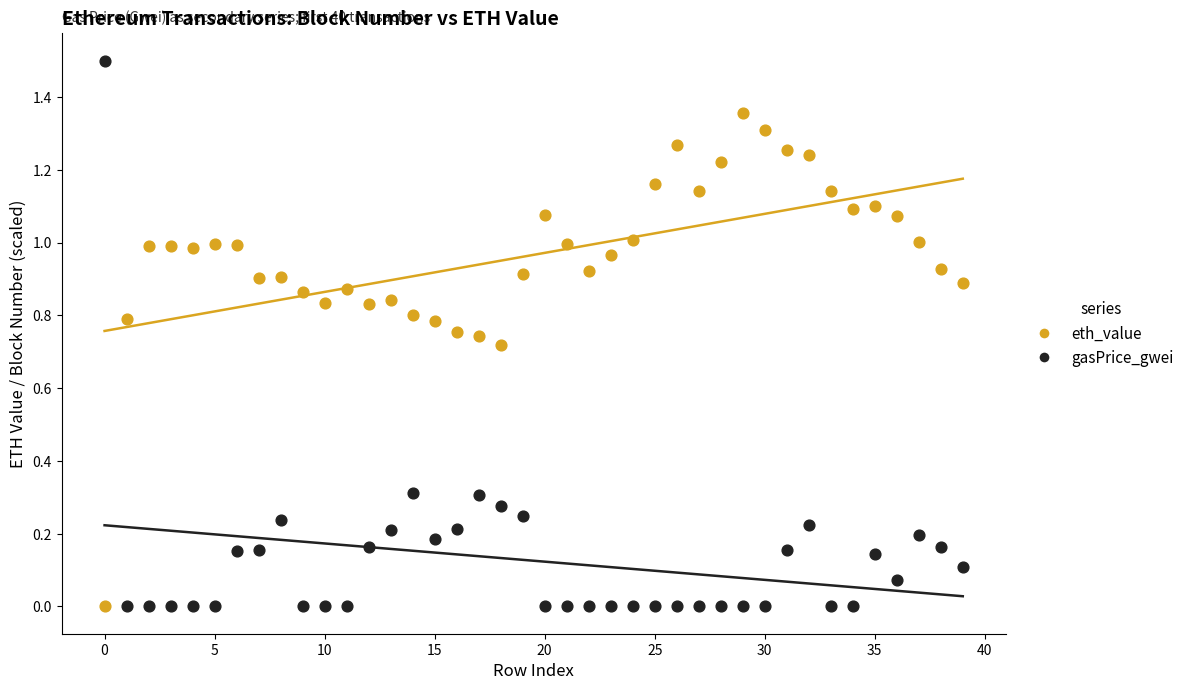

Which series reaches the maximum Y coordinate?

gasPrice_gwei